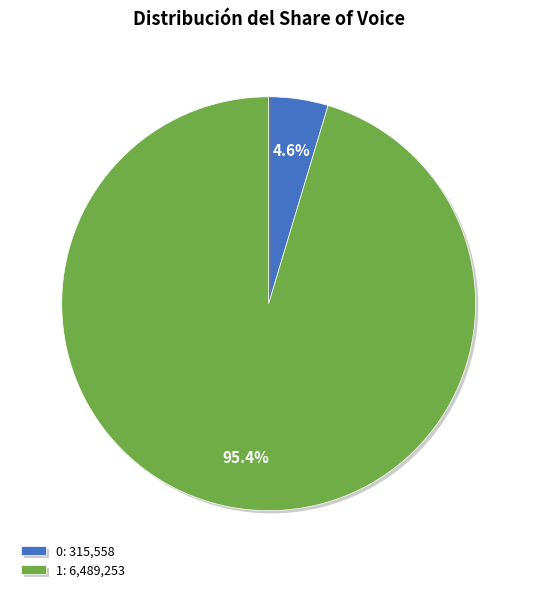

Between 0: 315,558 and 1: 6,489,253, which is larger?

1: 6,489,253